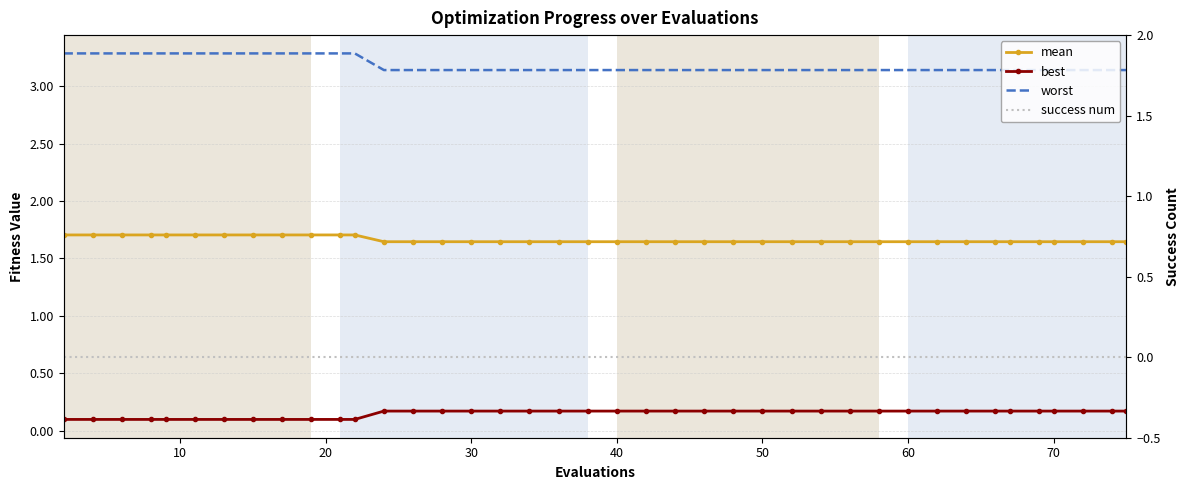

Reading left to right, extract all data points from this chart.

mean: 1.7	1.7	1.7	1.7	1.7	1.7	1.7	1.7	1.7	1.7	1.7	1.7	1.6	1.6	1.6	1.6	1.6	1.6	1.6	1.6	1.6	1.6	1.6	1.6	1.6	1.6	1.6	1.6	1.6	1.6	1.6	1.6	1.6	1.6	1.6	1.6	1.6	1.6	1.6	1.6
best: 0.1	0.1	0.1	0.1	0.1	0.1	0.1	0.1	0.1	0.1	0.1	0.1	0.2	0.2	0.2	0.2	0.2	0.2	0.2	0.2	0.2	0.2	0.2	0.2	0.2	0.2	0.2	0.2	0.2	0.2	0.2	0.2	0.2	0.2	0.2	0.2	0.2	0.2	0.2	0.2
worst: 3.3	3.3	3.3	3.3	3.3	3.3	3.3	3.3	3.3	3.3	3.3	3.3	3.1	3.1	3.1	3.1	3.1	3.1	3.1	3.1	3.1	3.1	3.1	3.1	3.1	3.1	3.1	3.1	3.1	3.1	3.1	3.1	3.1	3.1	3.1	3.1	3.1	3.1	3.1	3.1
success num: 0.0	0.0	0.0	0.0	0.0	0.0	0.0	0.0	0.0	0.0	0.0	0.0	0.0	0.0	0.0	0.0	0.0	0.0	0.0	0.0	0.0	0.0	0.0	0.0	0.0	0.0	0.0	0.0	0.0	0.0	0.0	0.0	0.0	0.0	0.0	0.0	0.0	0.0	0.0	0.0